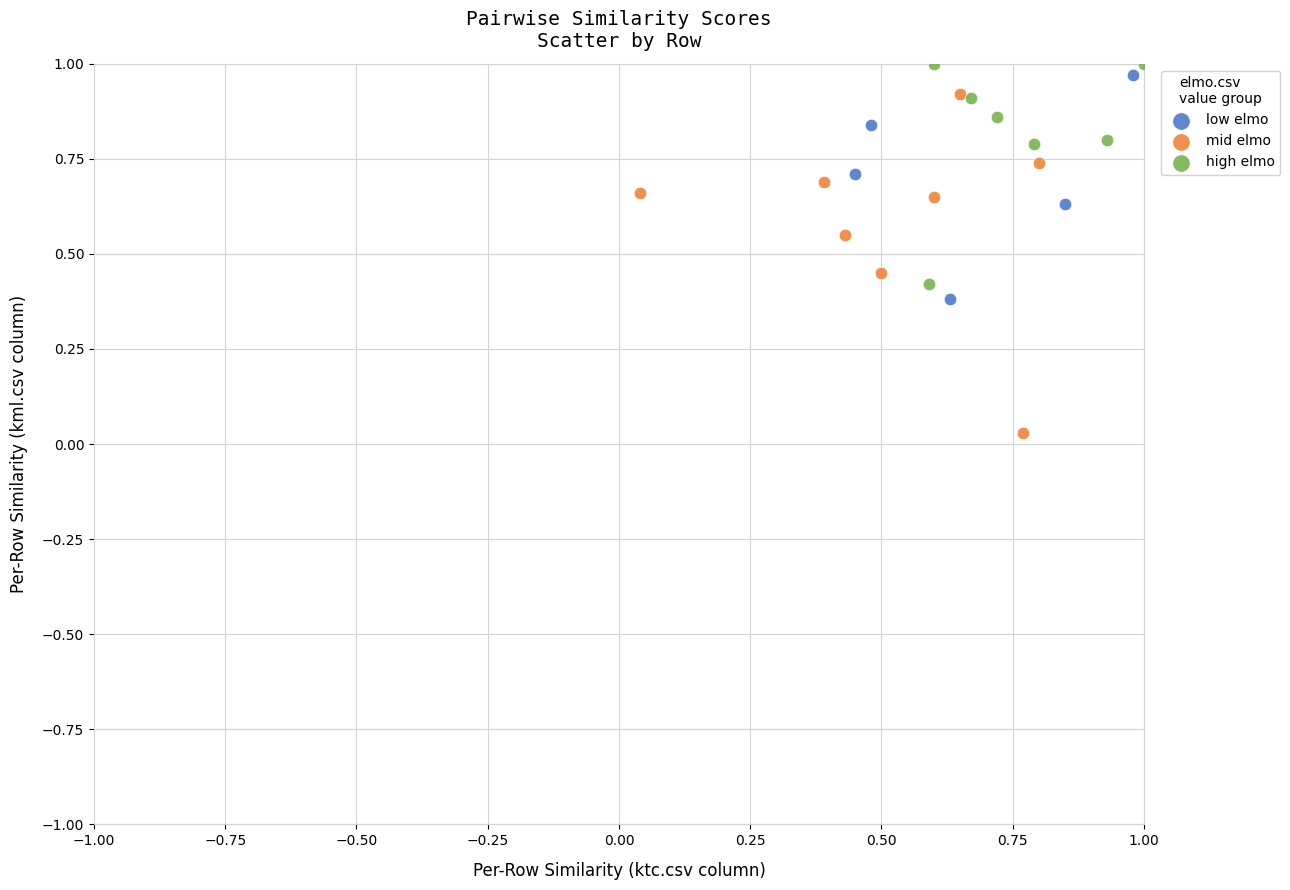

Which series reaches the minimum Y coordinate?

mid elmo